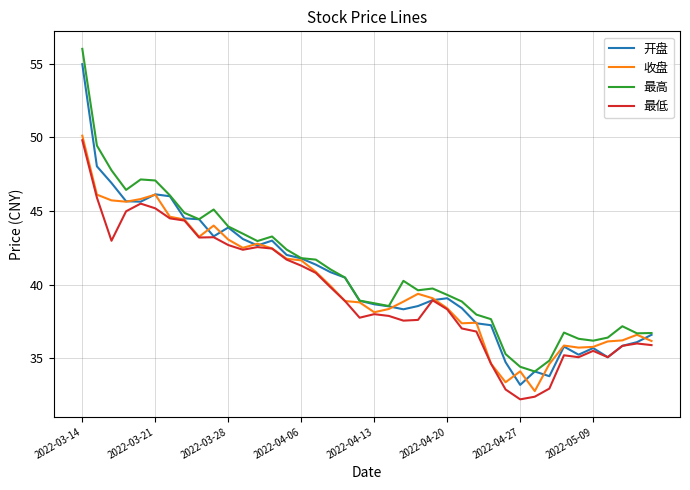

What is the greatest value displayed?

56.0